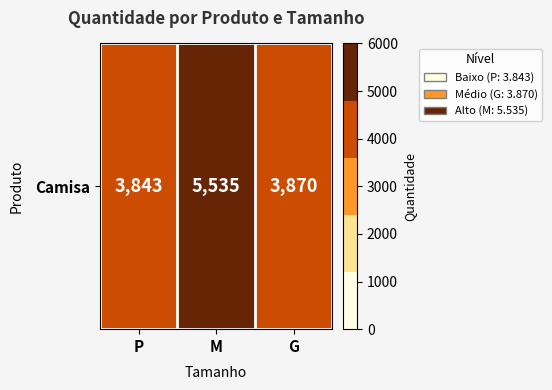

Count the number of values greater than 3870.

1